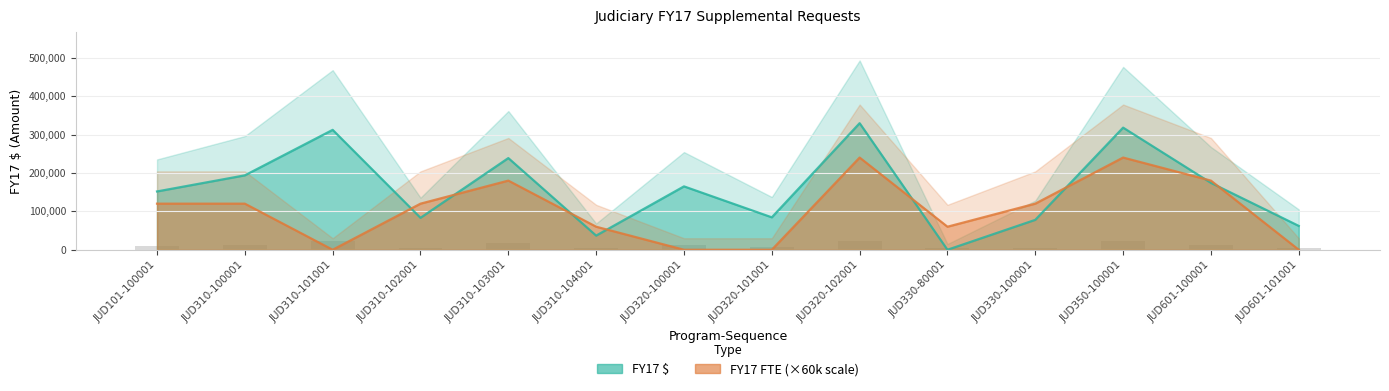

Reading left to right, extract all data points from this chart.

FY17 $: 151803	193712	312106	83118	238639	36840	165000	84420	329496	0	77866	317906	174131	62112
FY17 FTE: 120000	120000	0	120000	180000	60000	0	0	240000	60000	120000	240000	180000	0